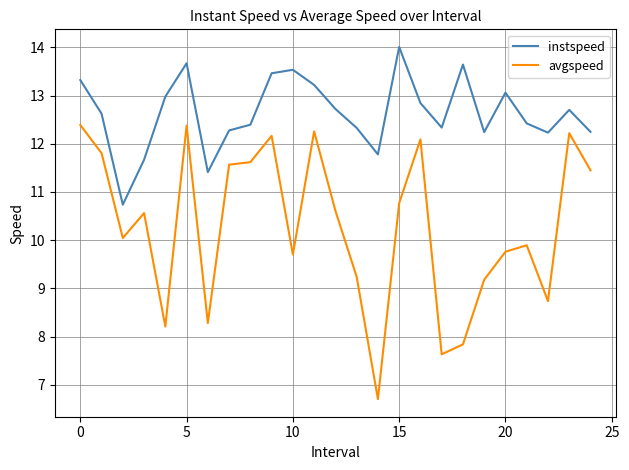

True or false: avgspeed and instspeed cross at least once.

False